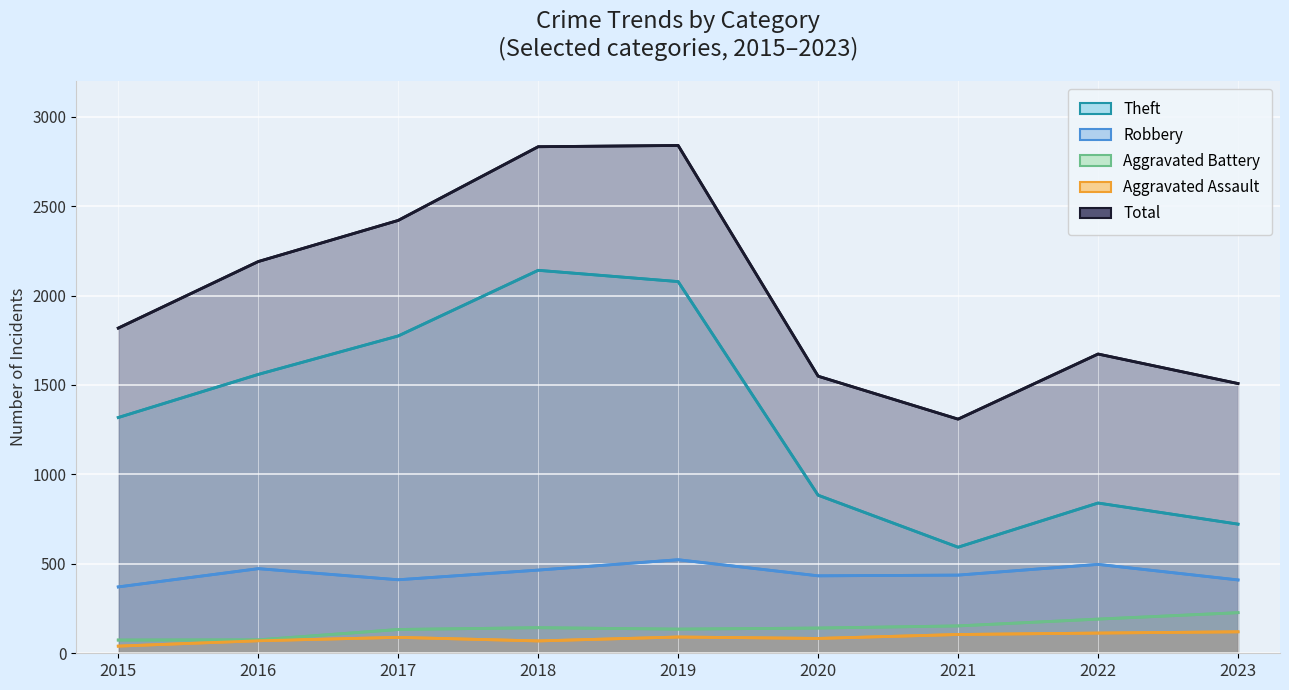

Where does the Aggravated Battery series first go above 141?

2018